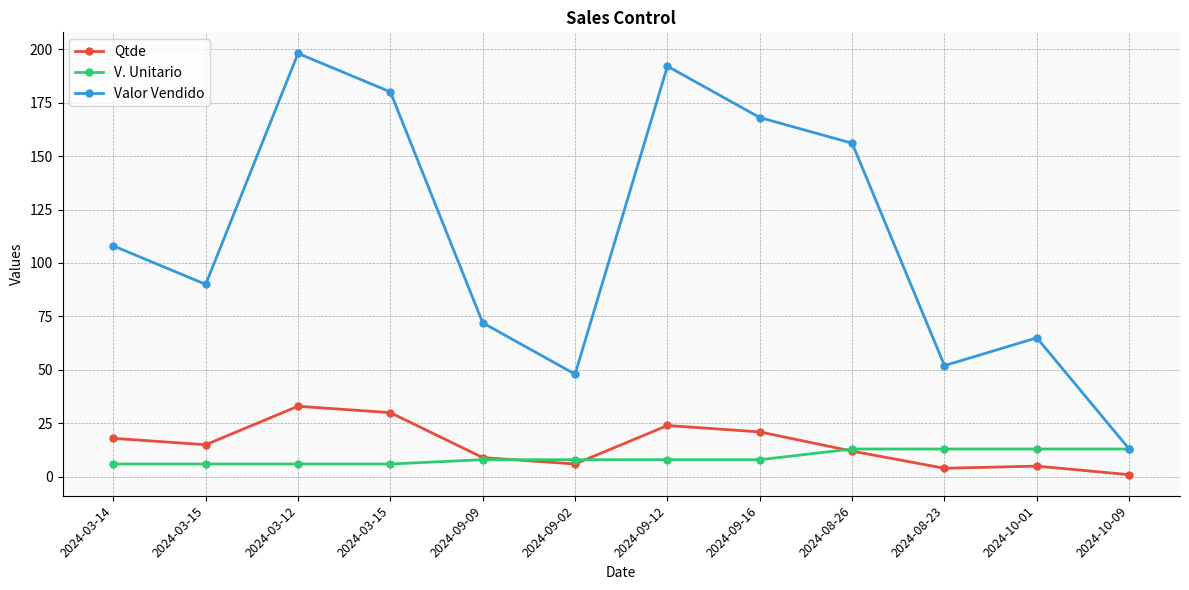

What are all the series names shown in the legend?

Qtde, V. Unitario, Valor Vendido